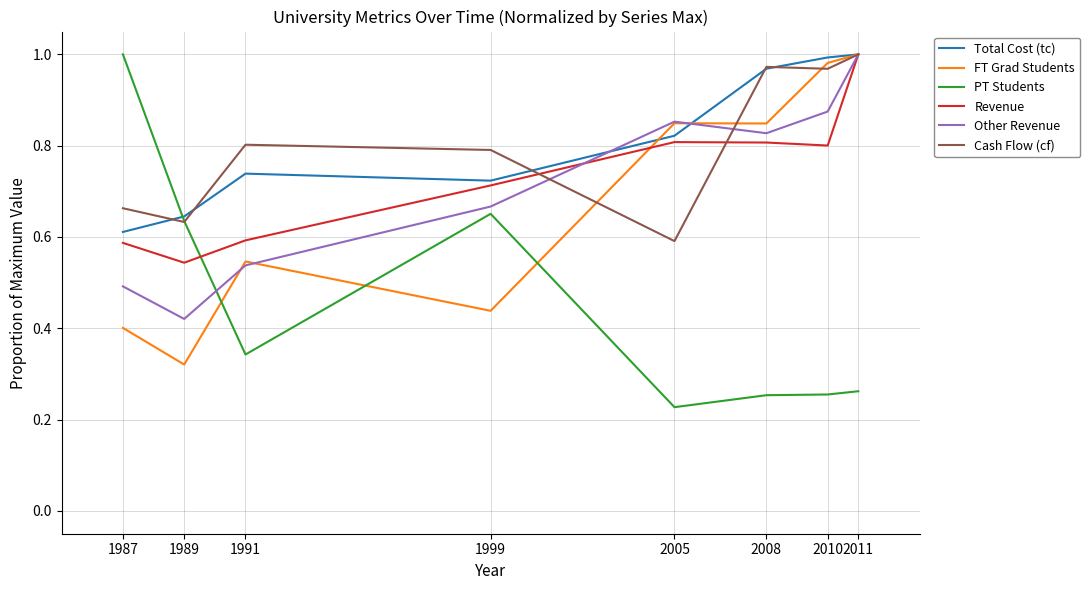

What is the total value across all series at 1991?

3.6